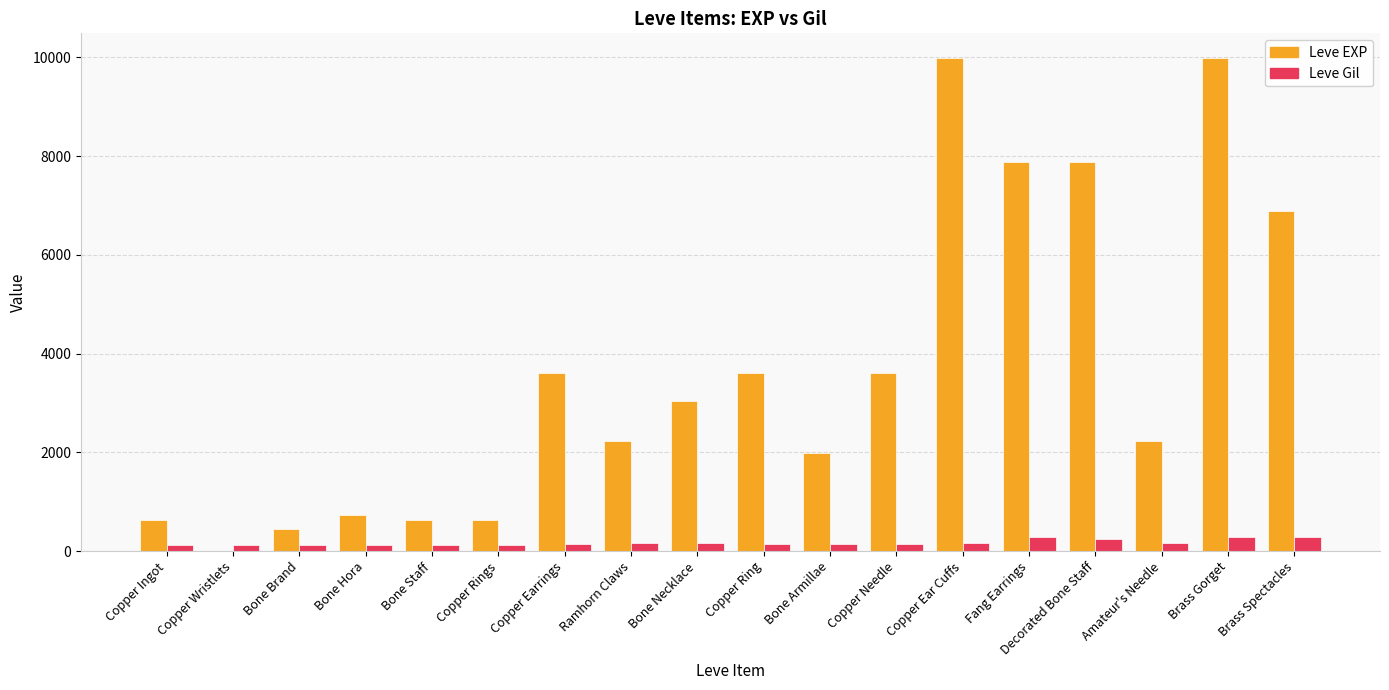

Does the chart contain stacked bars?

No